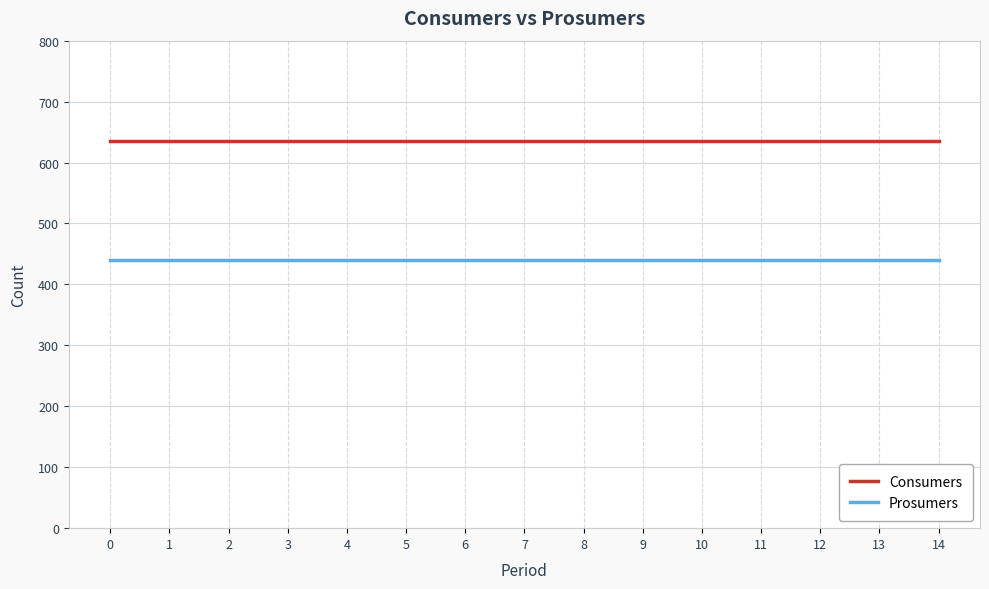

What is the minimum value shown in the chart?

440